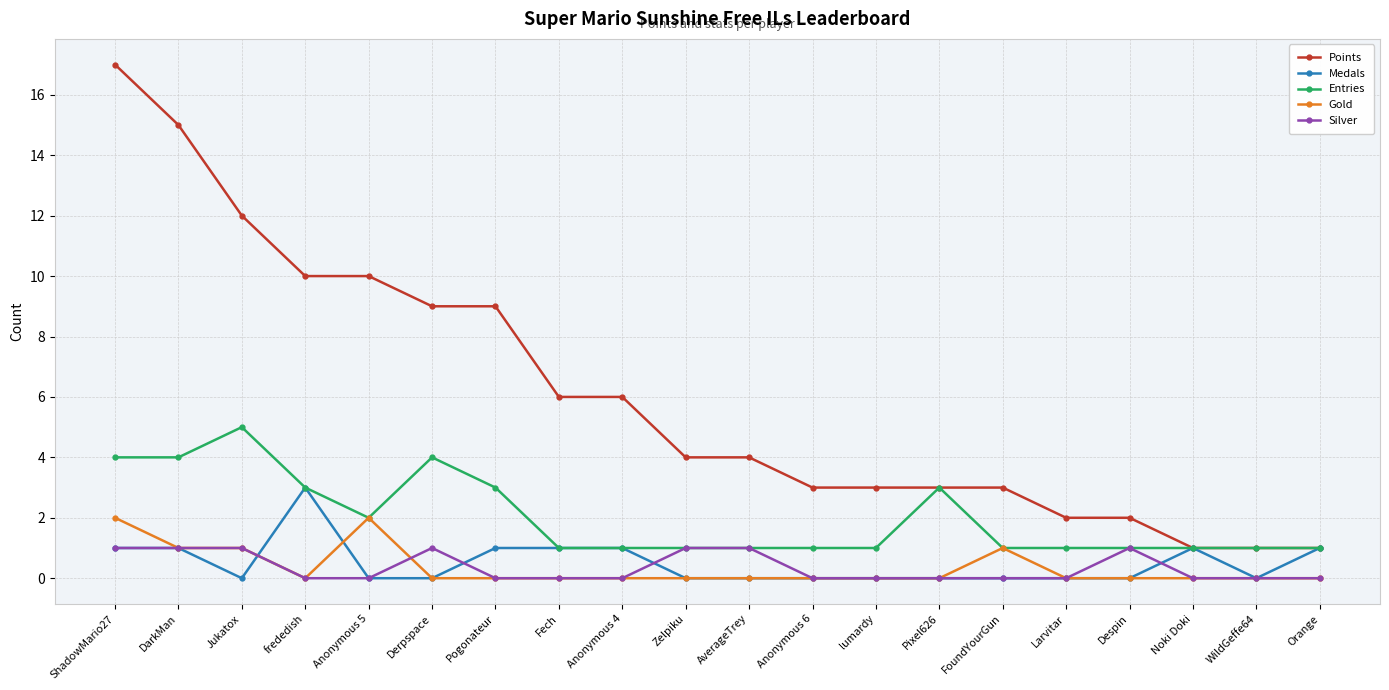

What value does the Points series have at Anonymous 4?

6